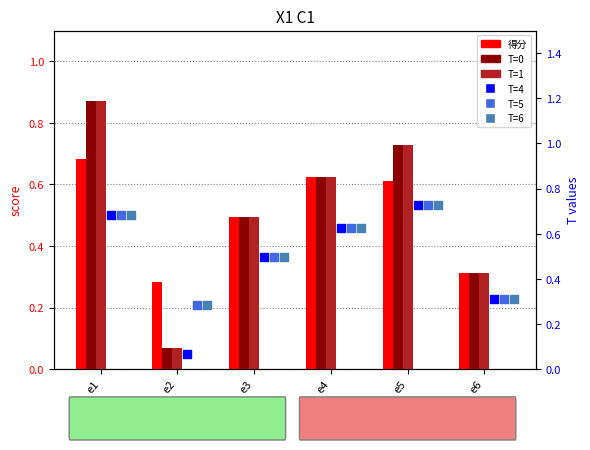

What is the total value across all series at e6?

1.9